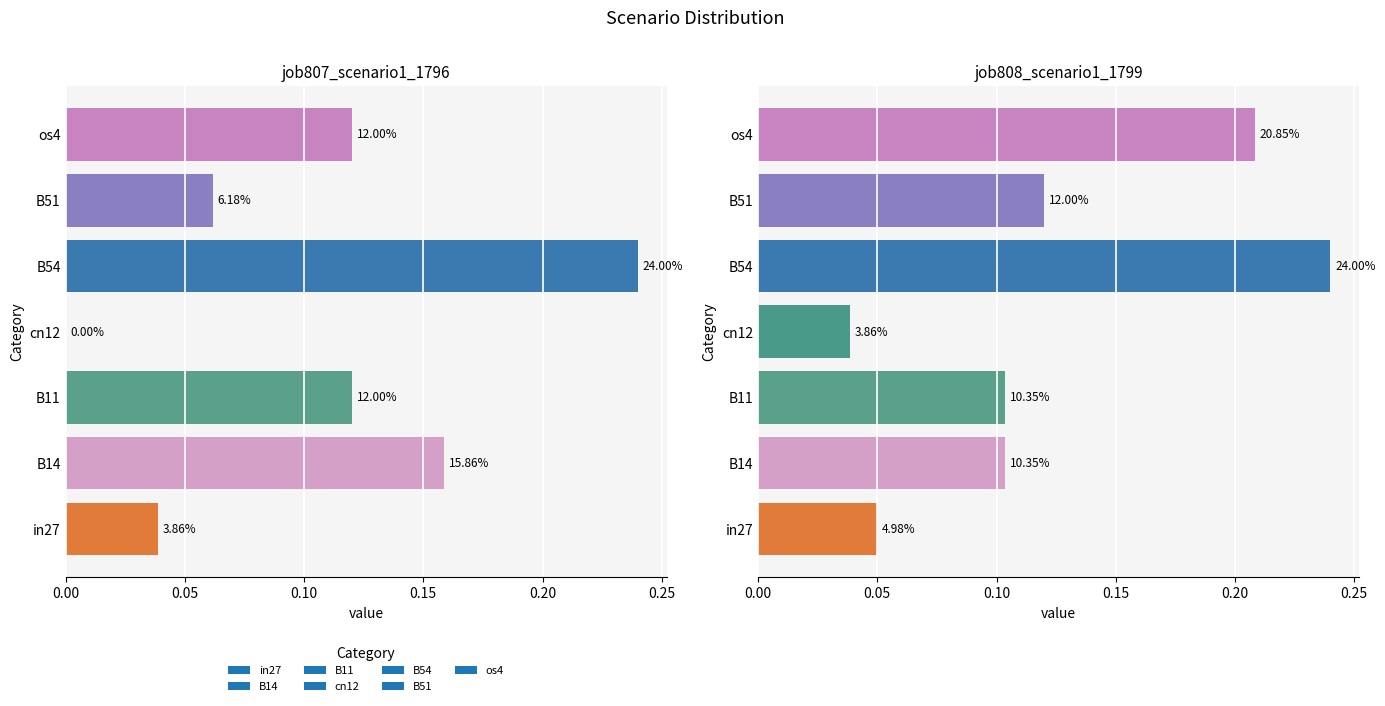

How many bars are there in each group?

2